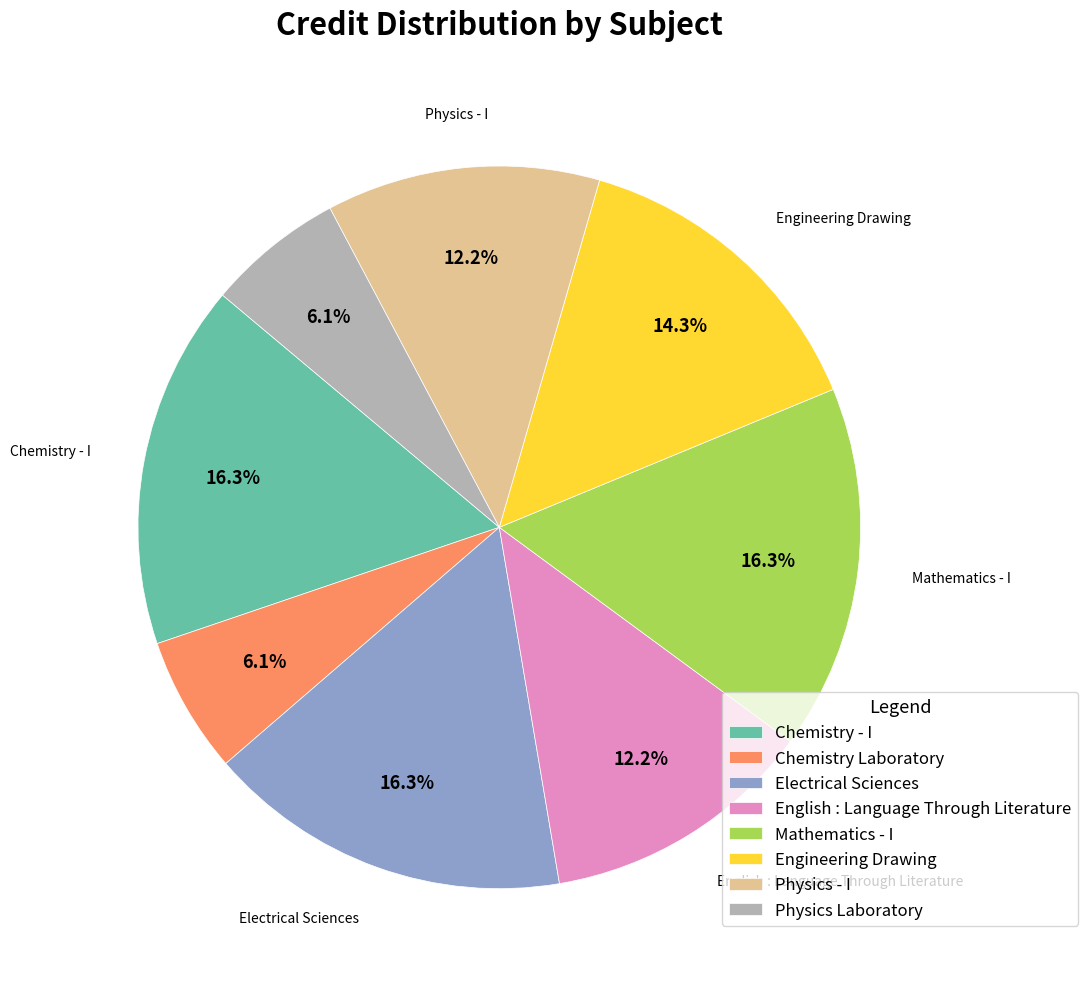

True or false: Engineering Drawing accounts for 29% of the total.

False